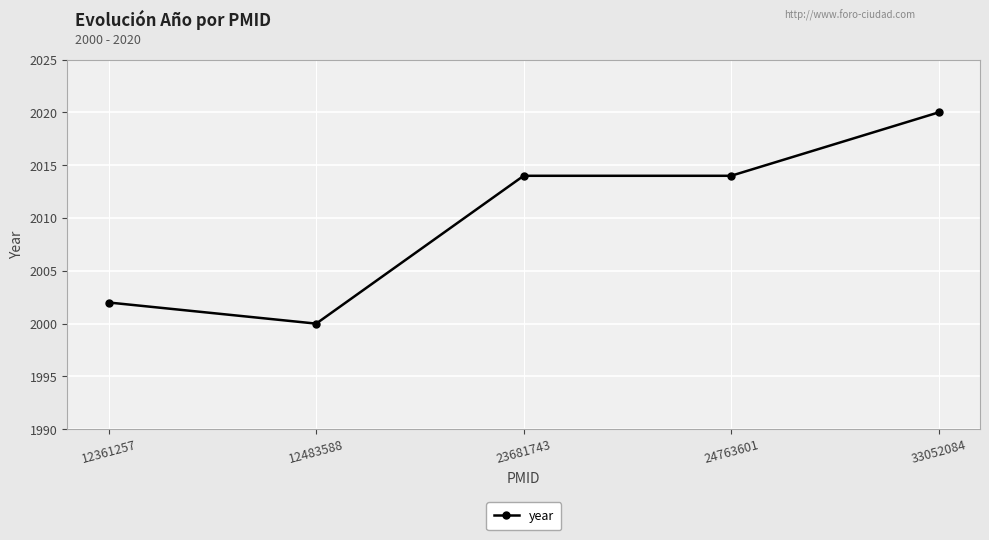

What value does the data have at 33052084?

2020